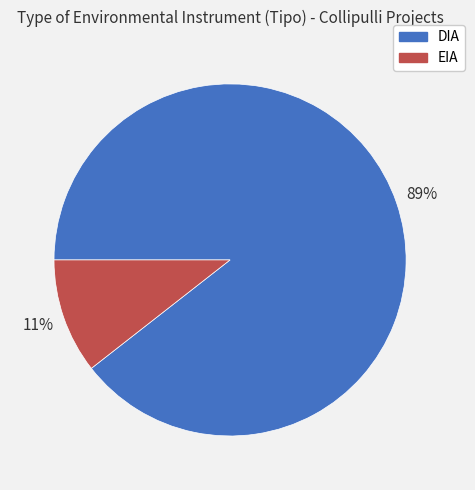

To the nearest percent, what is the combined percentage of EIA and DIA?

100%